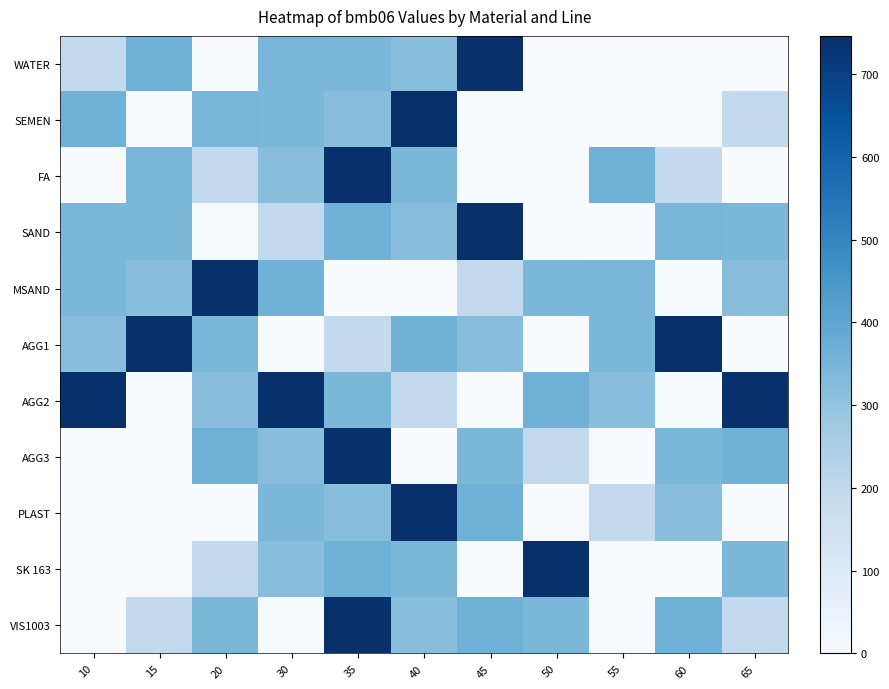

Reading left to right, what are all the values shown in this chart?

WATER: 10=195.0	15=364.0	20=0.0	30=346.0	35=341.0	40=320.0	45=746.0	50=0.0	55=1.1	60=0.0	65=0.0
SEMEN: 10=364.0	15=0.0	20=346.0	30=341.0	35=320.0	40=746.0	45=0.0	50=1.1	55=0.0	60=0.0	65=195.0
FA: 10=0.0	15=346.0	20=195.0	30=320.0	35=746.0	40=341.0	45=0.0	50=0.0	55=364.0	60=195.0	65=0.0
SAND: 10=346.0	15=341.0	20=0.0	30=195.0	35=364.0	40=320.0	45=746.0	50=1.1	55=0.0	60=346.0	65=341.0
MSAND: 10=341.0	15=320.0	20=746.0	30=364.0	35=0.0	40=0.0	45=195.0	50=341.0	55=346.0	60=0.0	65=320.0
AGG1: 10=320.0	15=746.0	20=341.0	30=0.0	35=195.0	40=364.0	45=320.0	50=0.0	55=341.0	60=746.0	65=0.0
AGG2: 10=746.0	15=0.0	20=320.0	30=746.0	35=341.0	40=195.0	45=0.0	50=364.0	55=320.0	60=0.0	65=746.0
AGG3: 10=0.0	15=1.1	20=364.0	30=320.0	35=746.0	40=0.0	45=341.0	50=195.0	55=0.0	60=341.0	65=364.0
PLAST: 10=1.1	15=0.0	20=0.0	30=341.0	35=320.0	40=746.0	45=364.0	50=0.0	55=195.0	60=320.0	65=0.0
SK 163: 10=0.0	15=0.0	20=195.0	30=320.0	35=364.0	40=341.0	45=0.0	50=746.0	55=1.1	60=0.0	65=341.0
VIS1003: 10=0.0	15=195.0	20=341.0	30=0.0	35=746.0	40=320.0	45=364.0	50=341.0	55=0.0	60=364.0	65=195.0